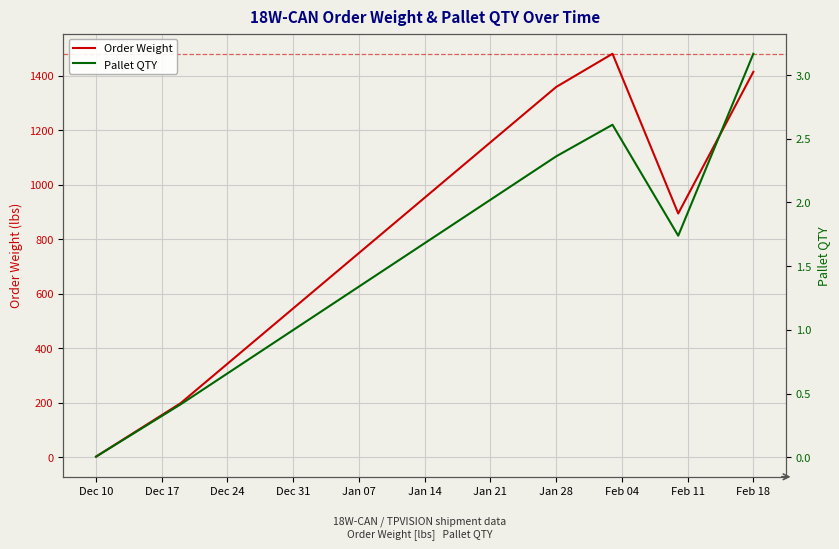

Reading left to right, what are all the values shown in this chart?

Order Weight: 2.0	198.0	1358.8	1480.8	894.4	1414.5
Pallet QTY: 0.0	0.4	2.4	2.6	1.7	3.2